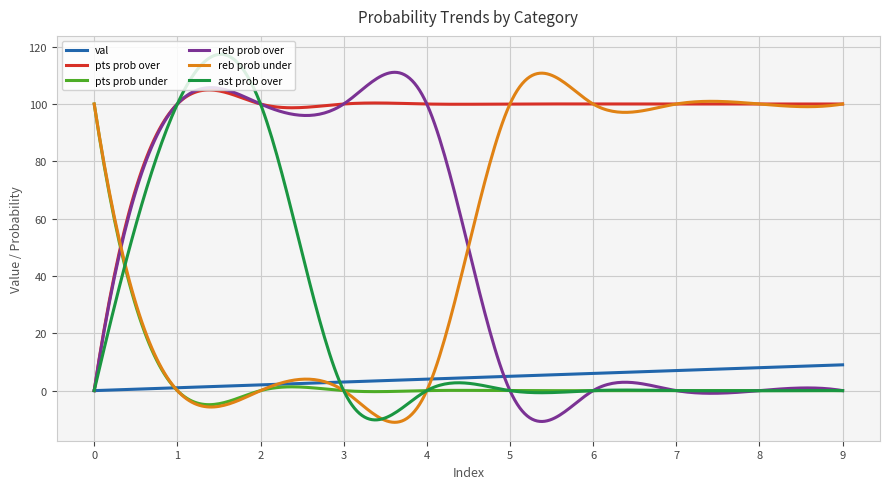

Which series has the largest total across all categories?

pts prob over